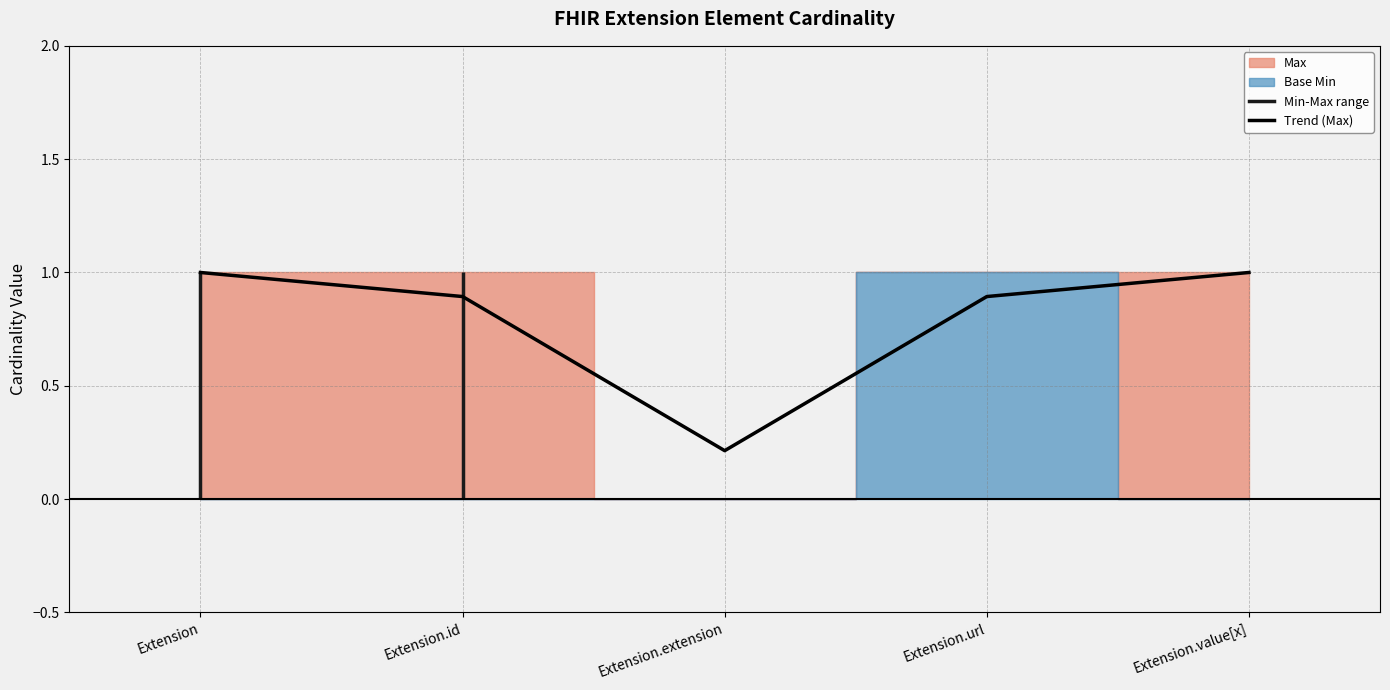

Between Extension.url and Extension.id, which is larger?

Extension.url